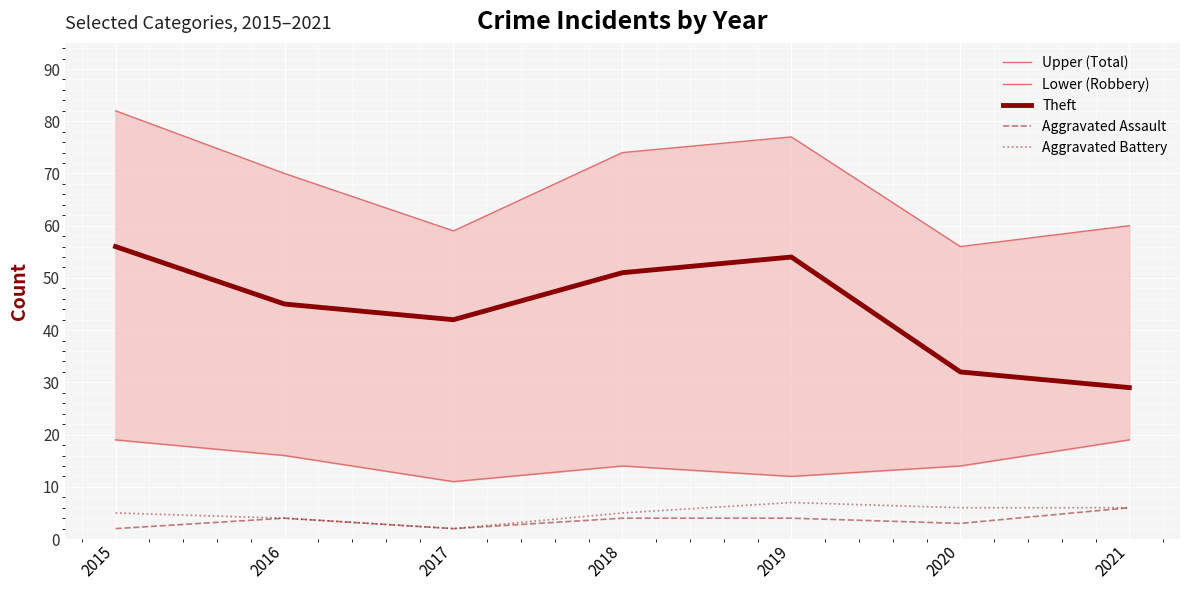

What are all the series names shown in the legend?

Upper (Total), Lower (Robbery), Theft, Aggravated Assault, Aggravated Battery